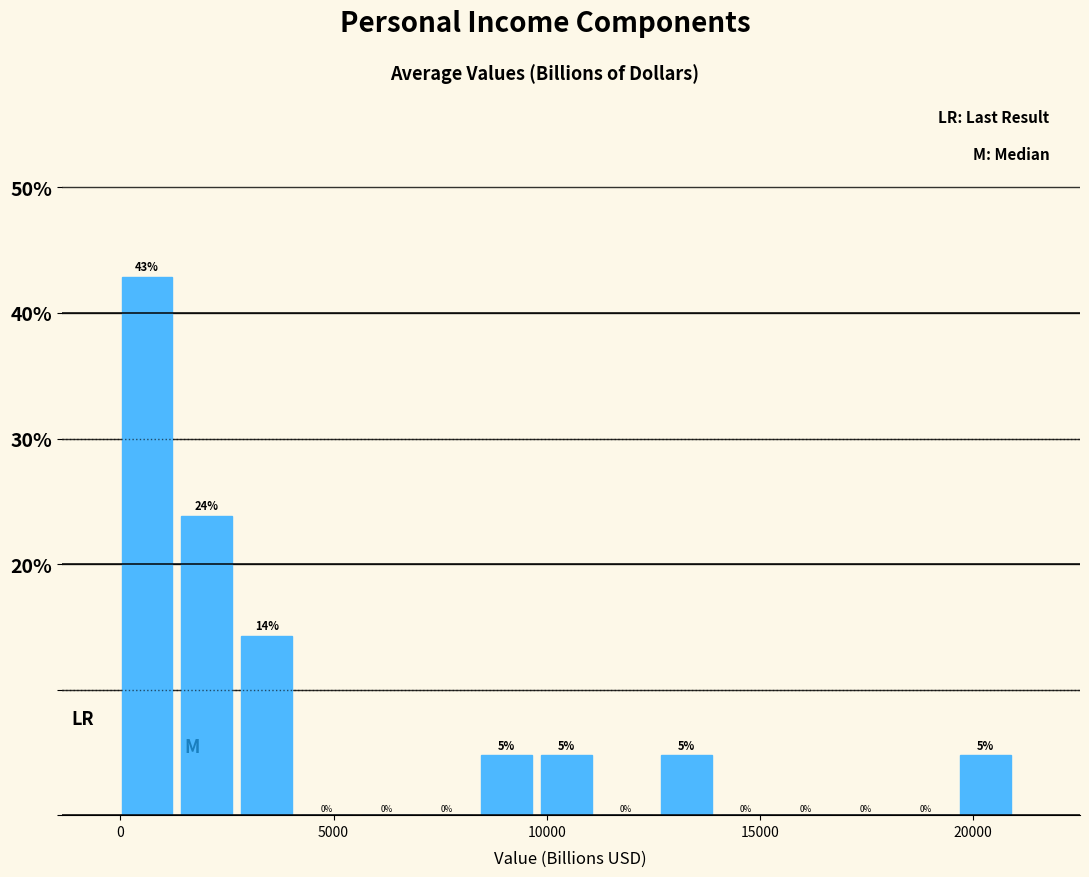

Around what value on the x-axis is the tallest bar? Give the approximate position of its centre, as read against the axis.

500